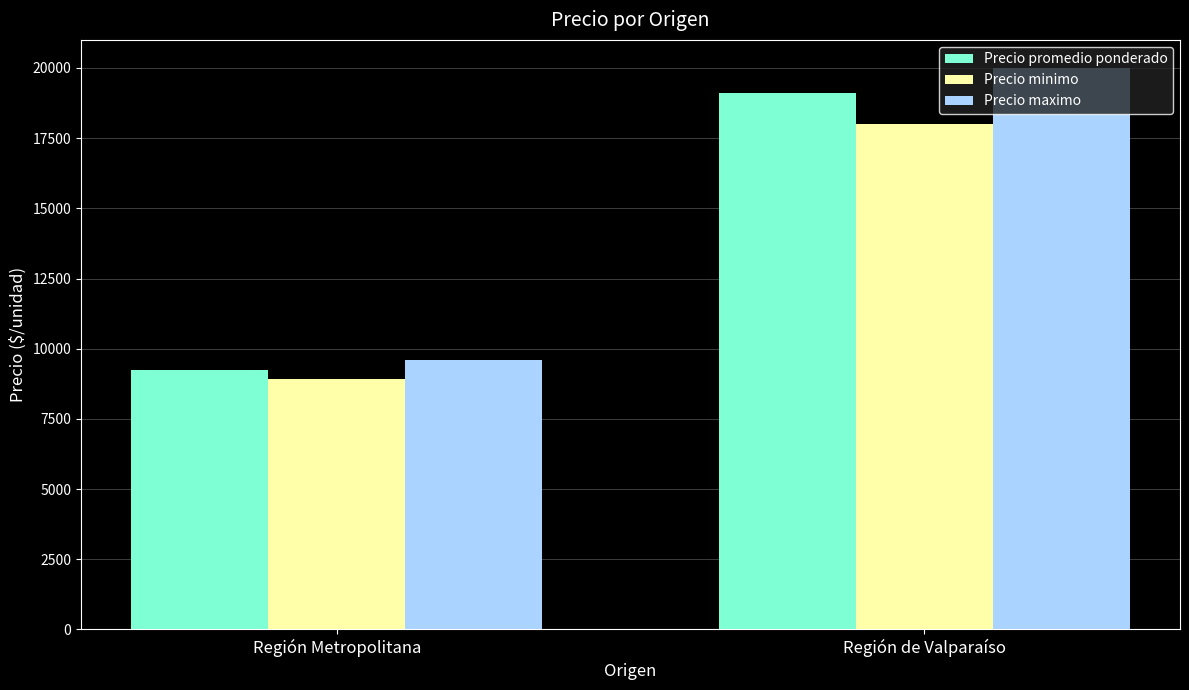

Read the Precio maximo value at Región Metropolitana.

9590